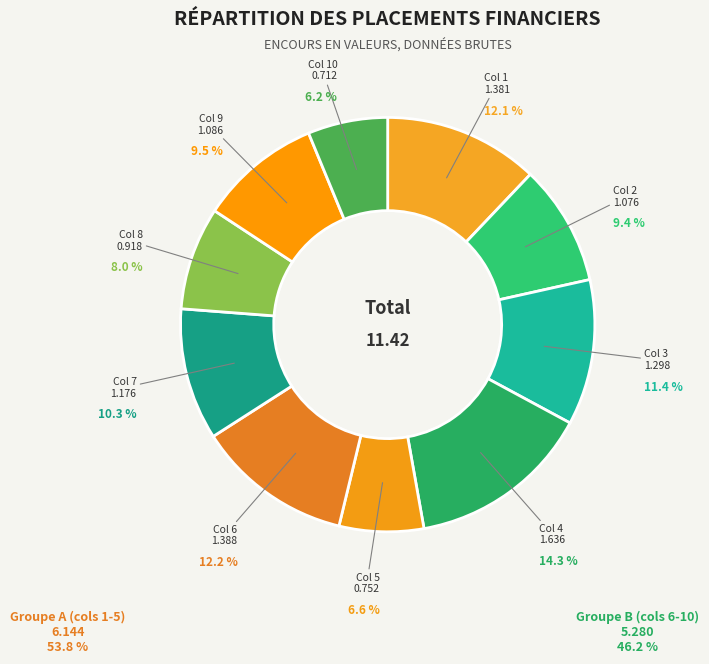

To the nearest percent, what is the combined percentage of Col 4 and Col 6?

26%